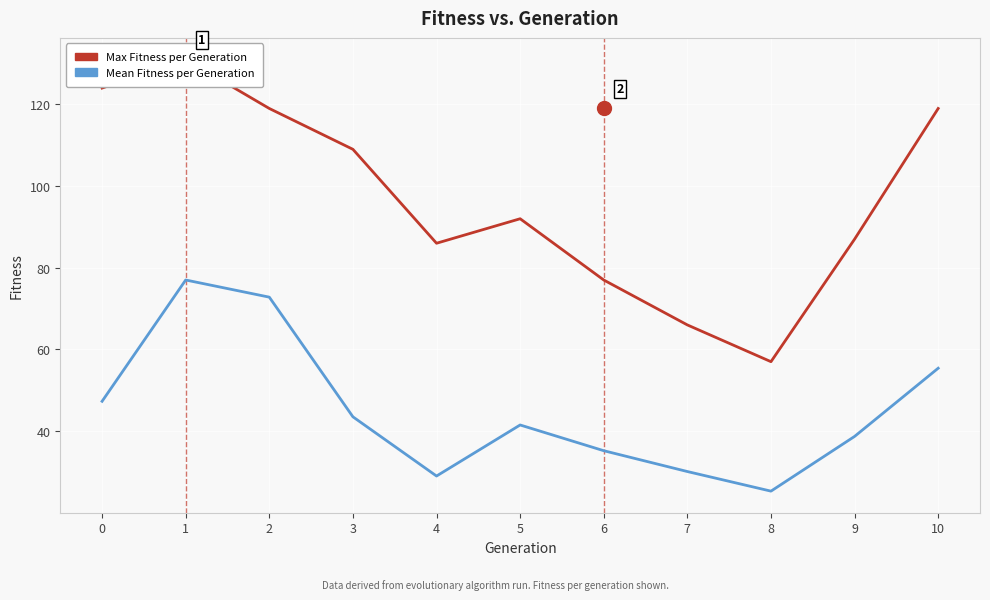

What are all the series names shown in the legend?

Max Fitness per Generation, Mean Fitness per Generation